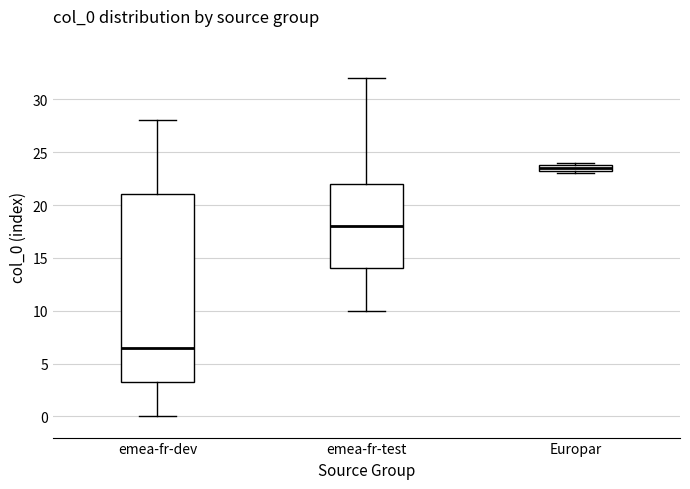

Which box has the highest median line?

Europar